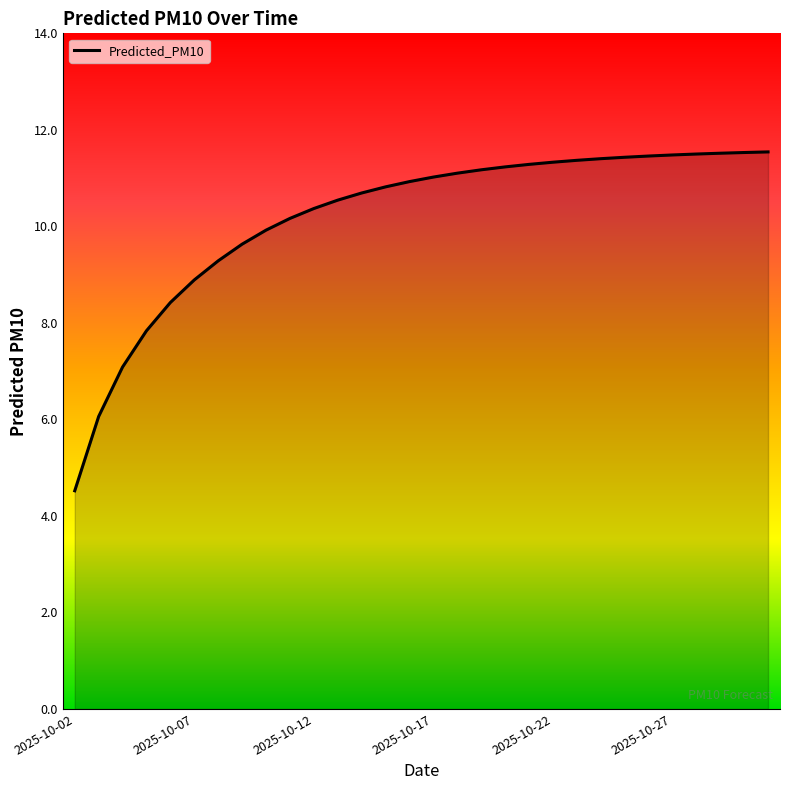

What is the minimum value shown in the chart?

4.5